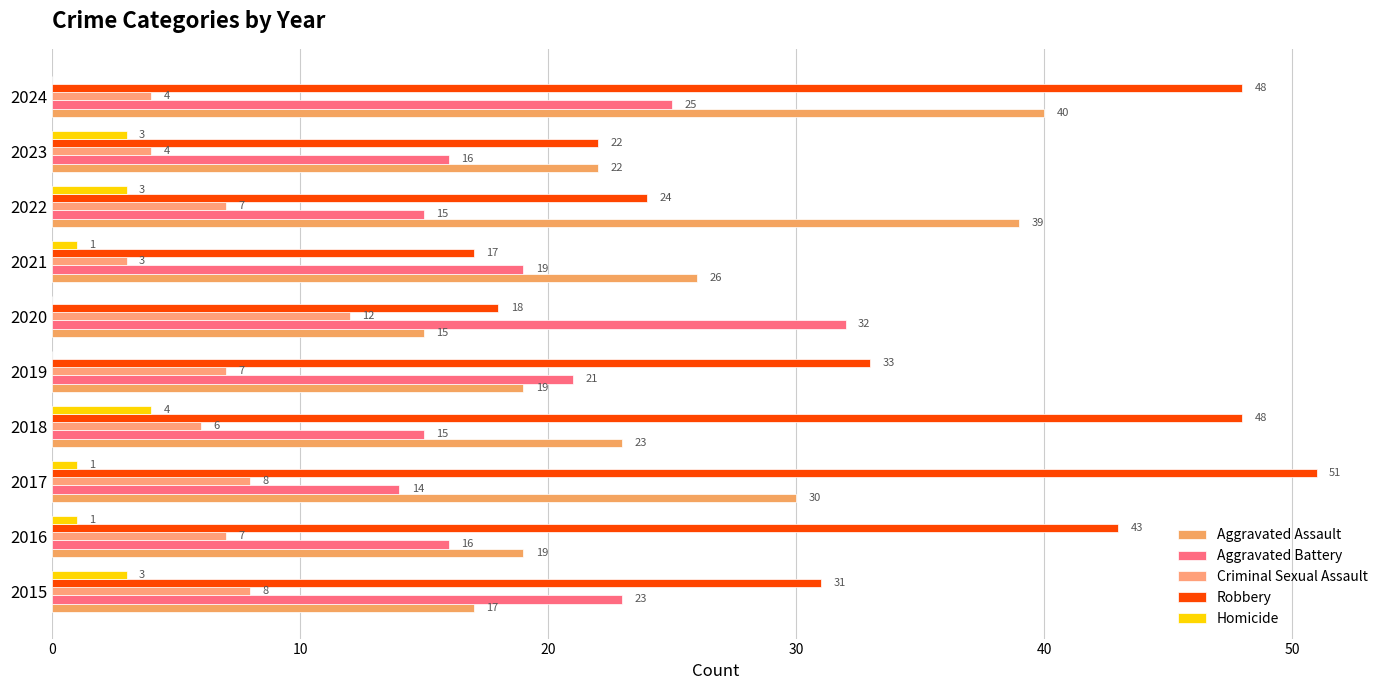

How many series are shown in this chart?

5